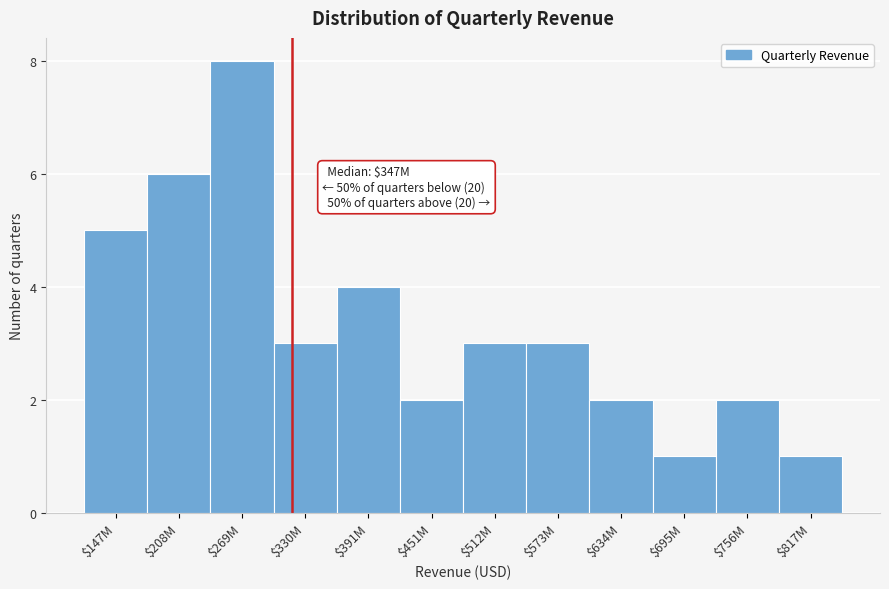

Reading left to right, list all the values displayed in this chart.

5	6	8	3	4	2	3	3	2	1	2	1